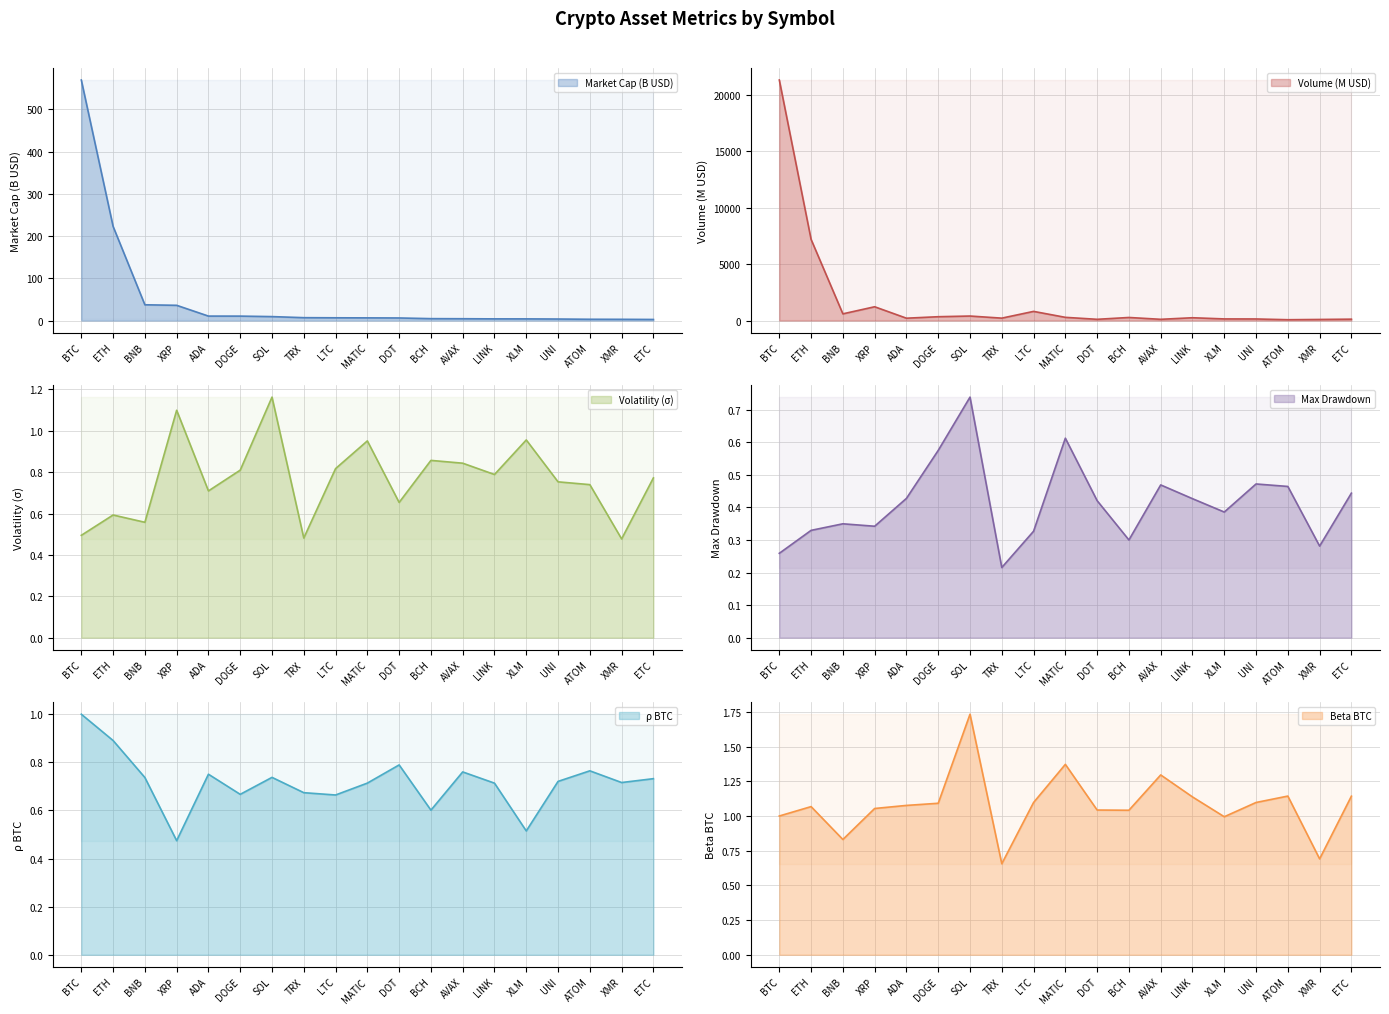

Where is the first local maximum for sigma?

ETH